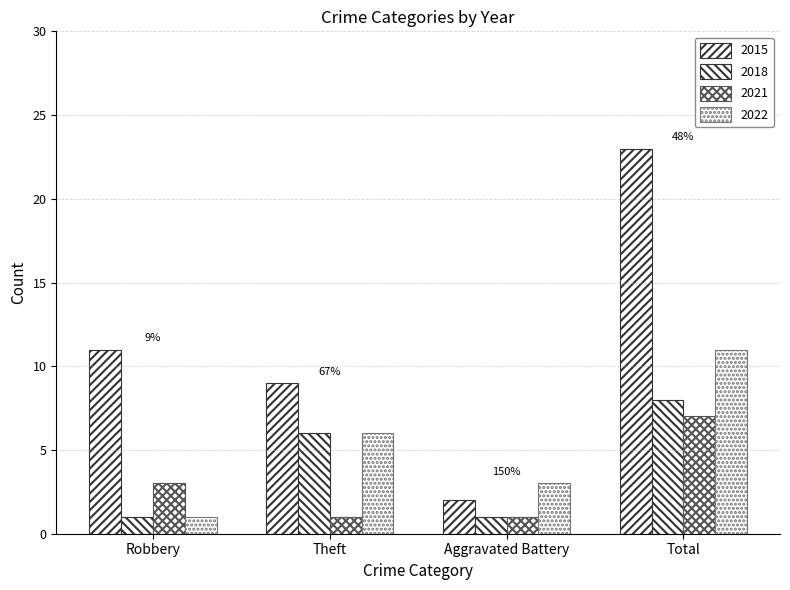

Reading left to right, what are all the values shown in this chart?

2015: 11	9	2	23
2018: 1	6	1	8
2021: 3	1	1	7
2022: 1	6	3	11